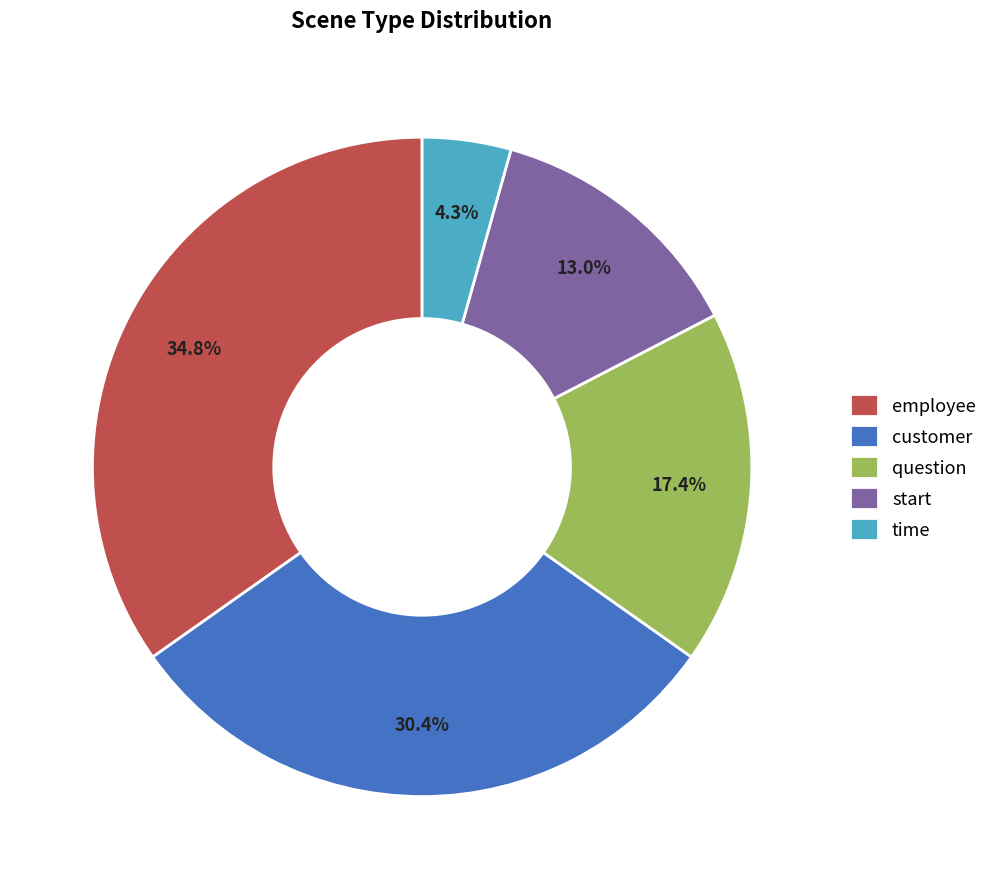

What percentage is the start slice, to the nearest percent?

13%